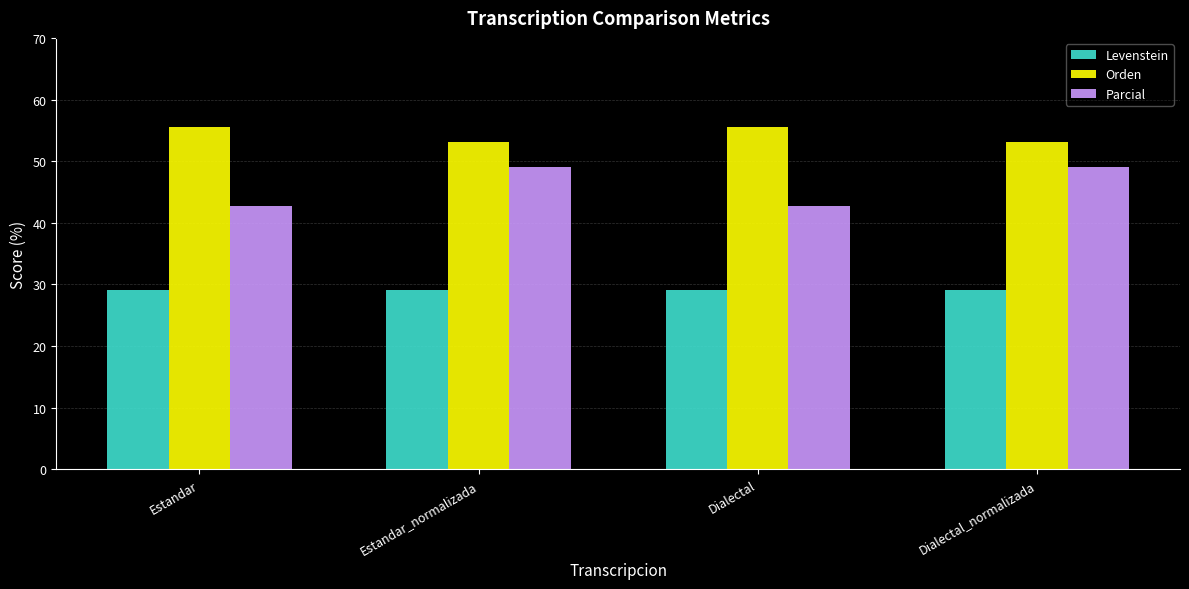

At how many categories does at least one series exceed 44?

4